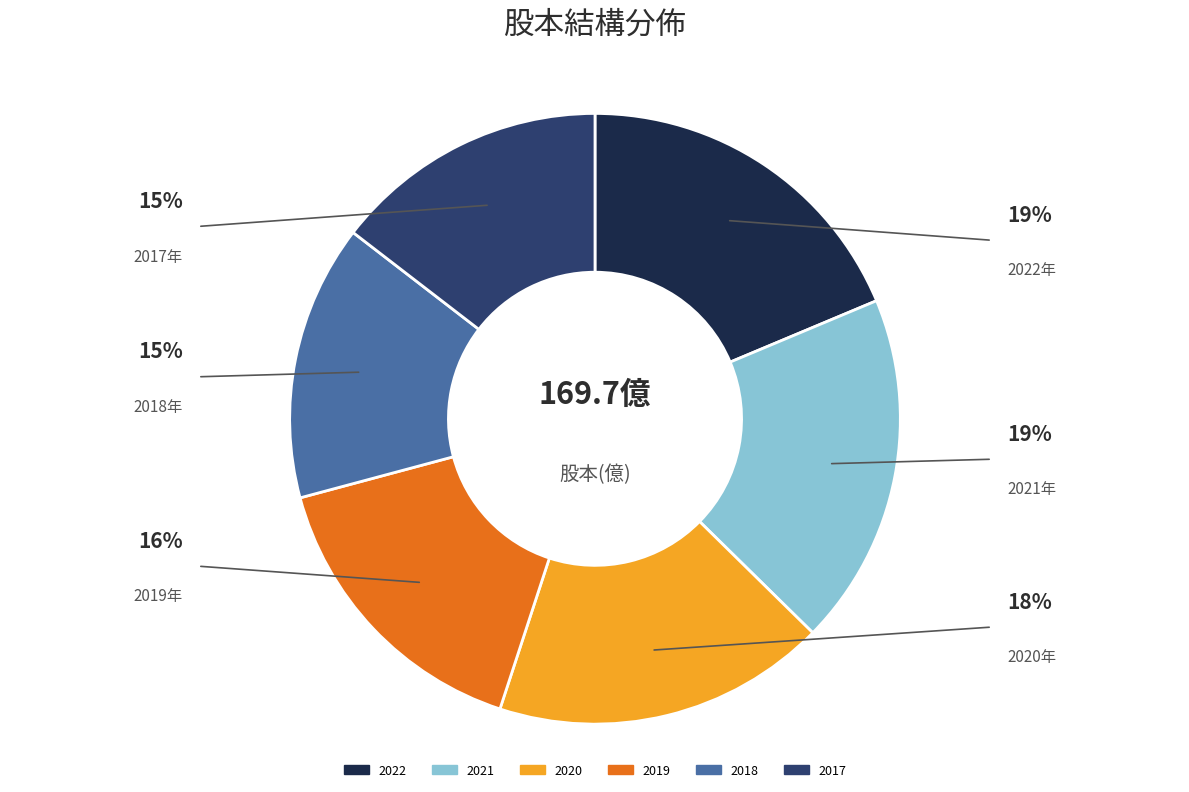

Is there any slice that represents more than half of the pie?

No